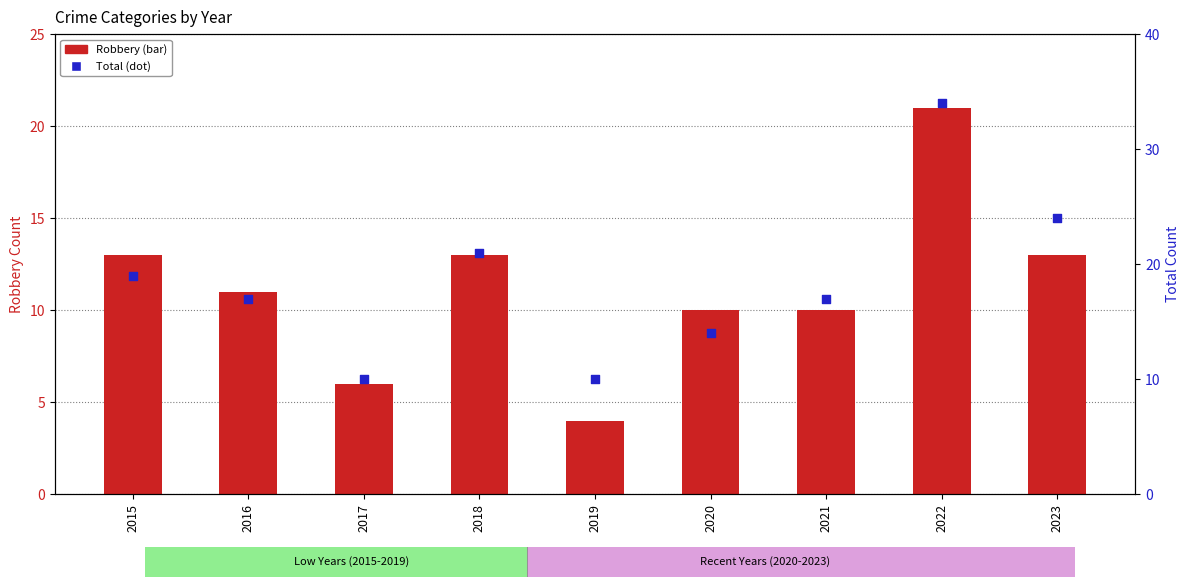

Is the value of Robbery at 2016 greater than the value of Total at 2021?

No